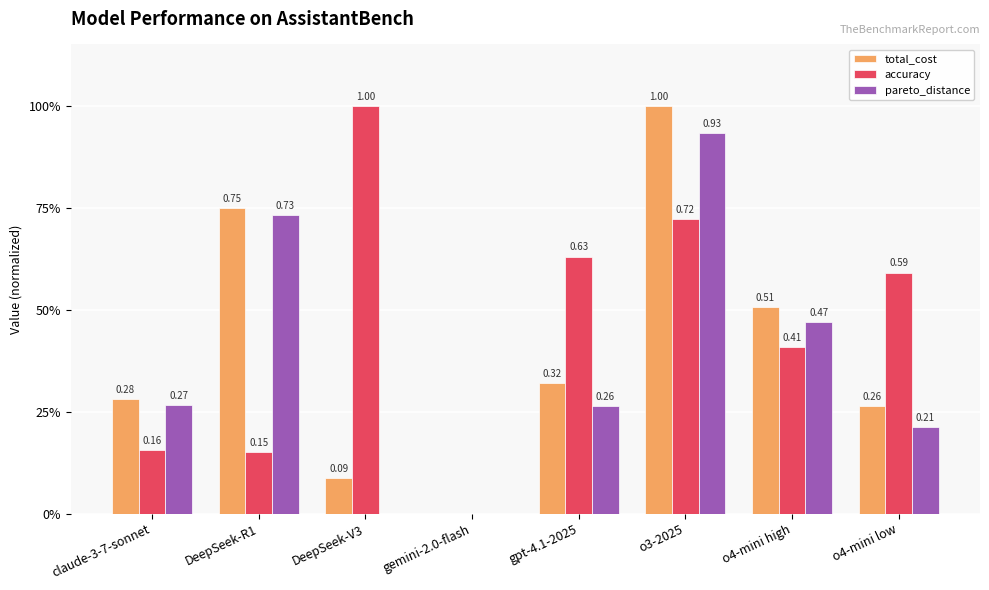

Does the chart contain stacked bars?

No